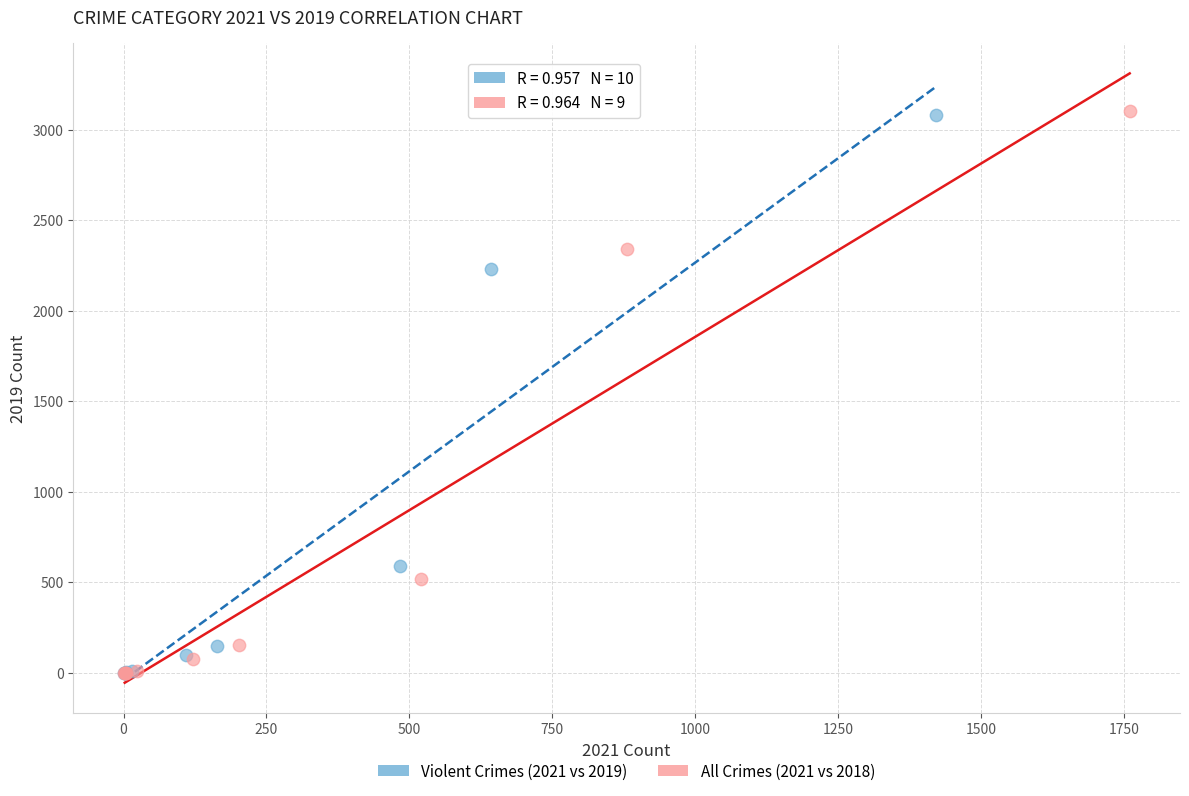

Which series has the largest Y range (max minus min)?

All Crimes (2021 vs 2018)